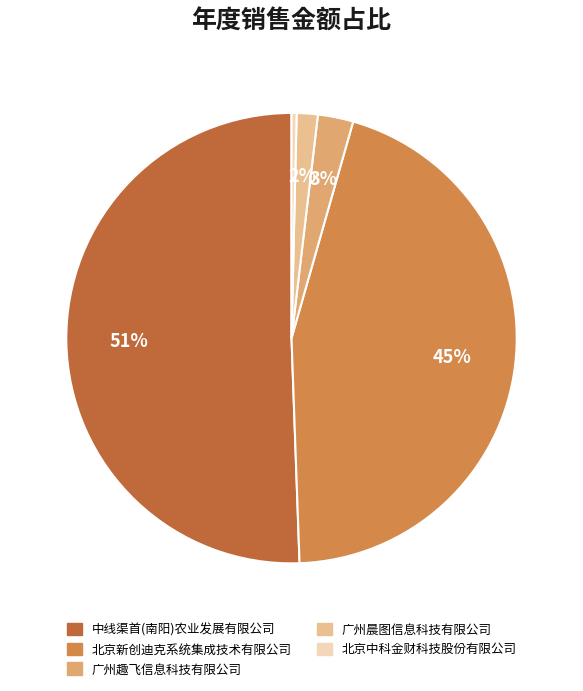

The 中线渠首(南阳)农业发展有限公司 slice represents 64% of the pie. True or false?

False